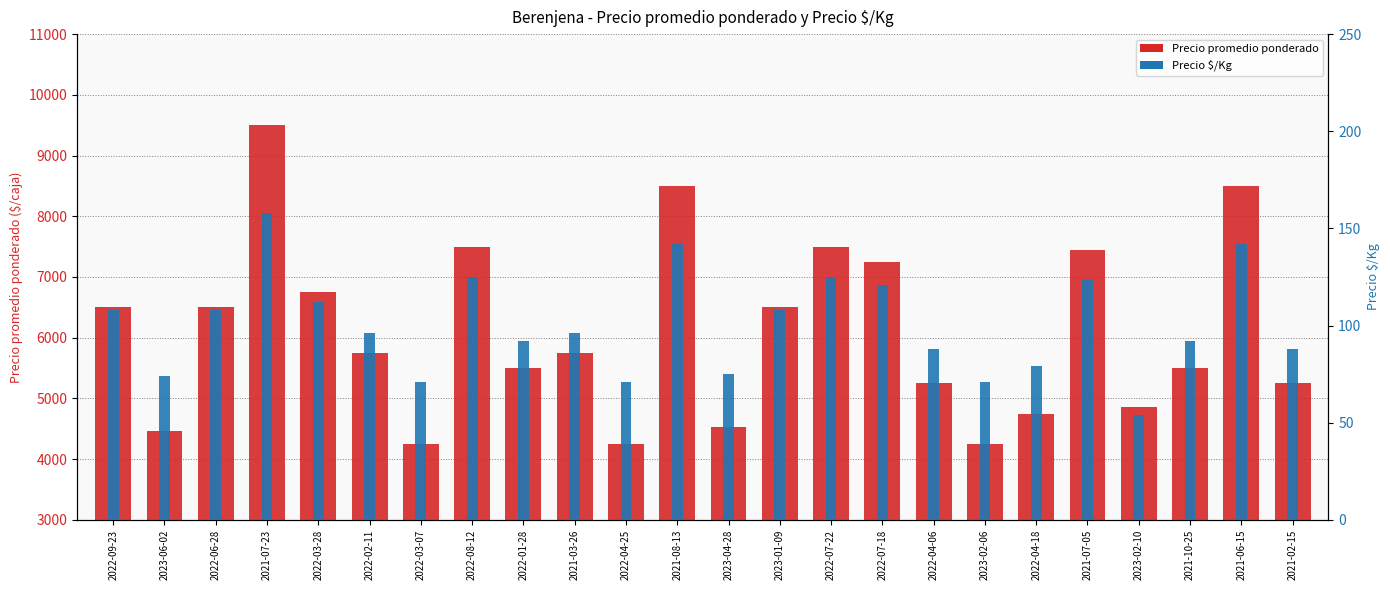

At which label is Precio $/Kg closest to 106?

2022-09-23